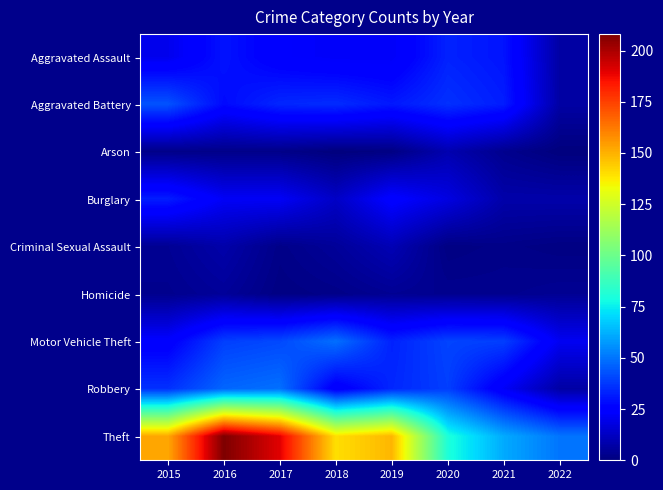

How many data points does each series have?

8